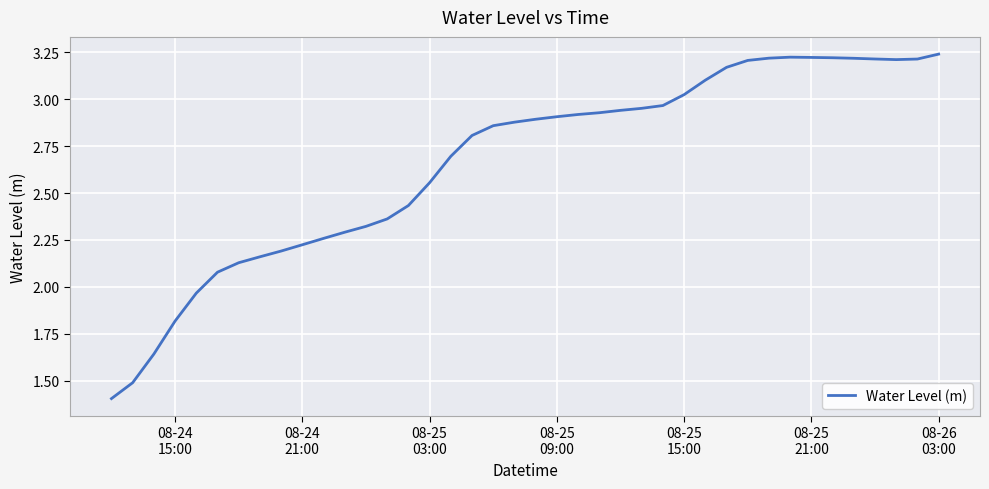

What is the minimum value shown in the chart?

1.4